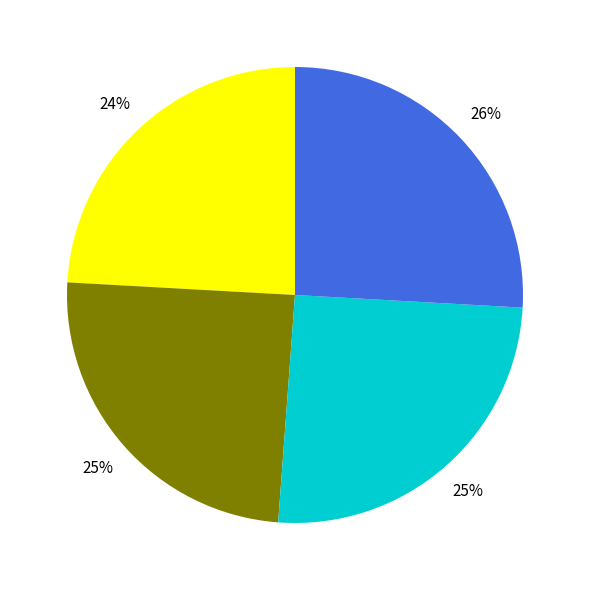

To the nearest percent, what is the average slice percentage?

25%